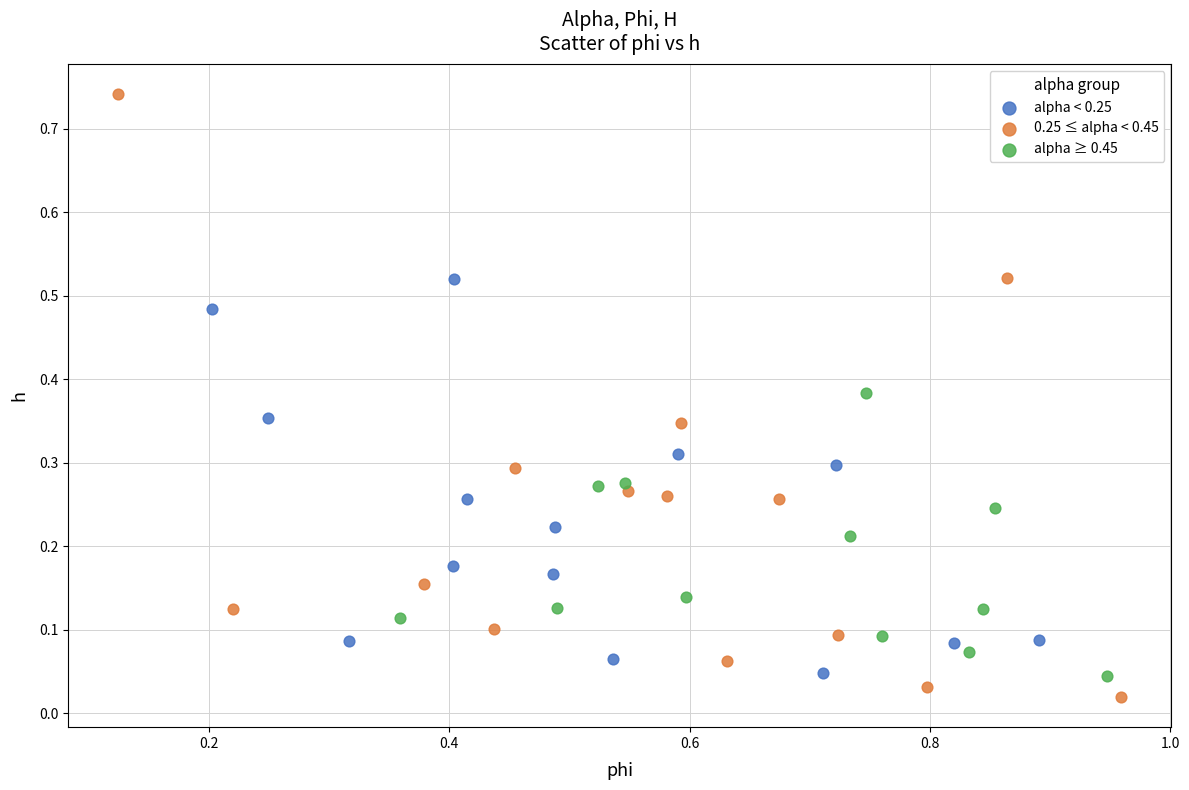

Which series has the largest Y range (max minus min)?

0.25 ≤ alpha < 0.45